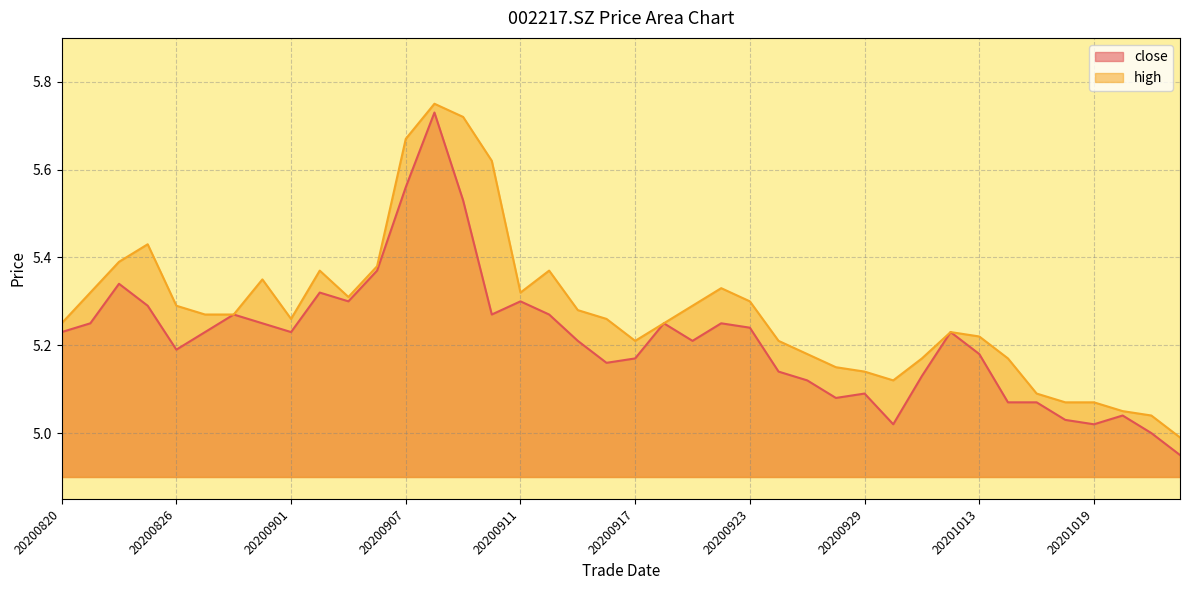

List the labels in order of high value, largest first.

20200908, 20200909, 20200907, 20200910, 20200825, 20200824, 20200904, 20200902, 20200914, 20200831, 20200922, 20200821, 20200911, 20200903, 20200923, 20200826, 20200921, 20200915, 20200827, 20200828, 20200901, 20200916, 20200820, 20200918, 20201012, 20201013, 20200917, 20200924, 20200925, 20201009, 20201014, 20200928, 20200929, 20200930, 20201015, 20201016, 20201019, 20201020, 20201021, 20201022